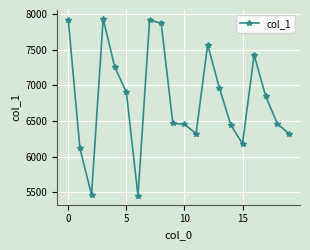

What is the maximum value shown in the chart?

7933